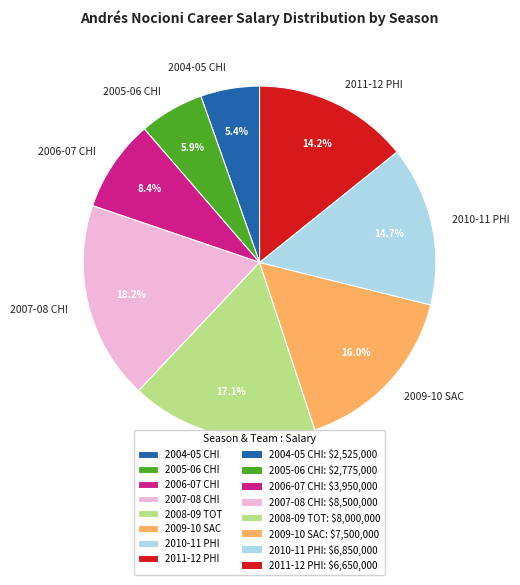

To the nearest percent, what is the difference between the largest and smallest slice percentages?

13%